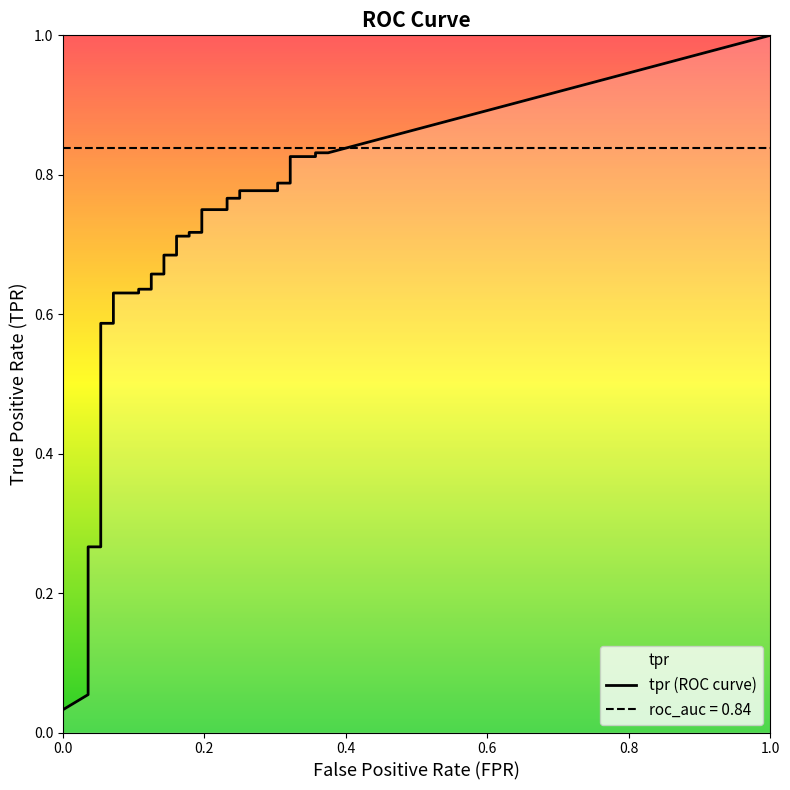

What is the average value of the fpr series?

0.1